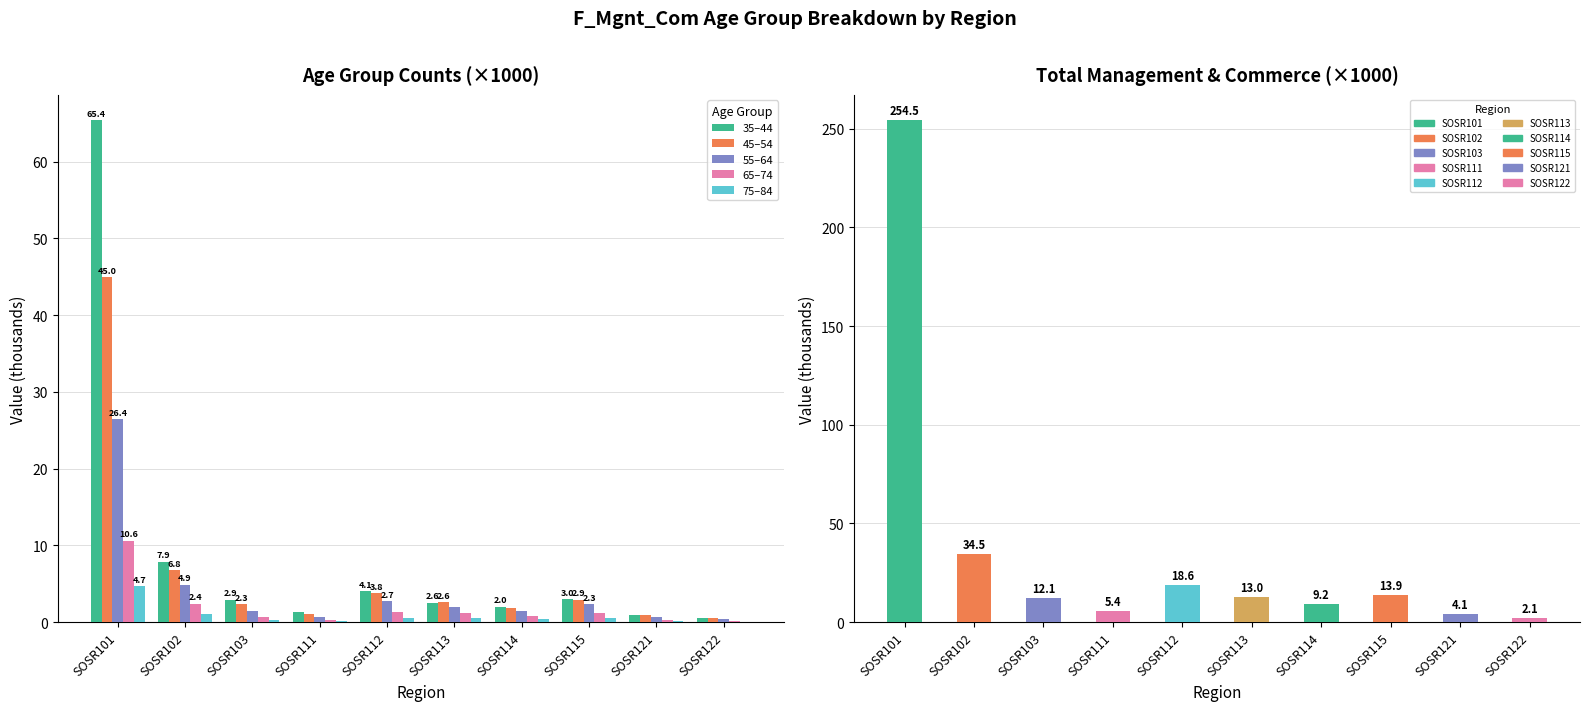

What is the difference between the highest and lowest values at SOSR102?

6.7